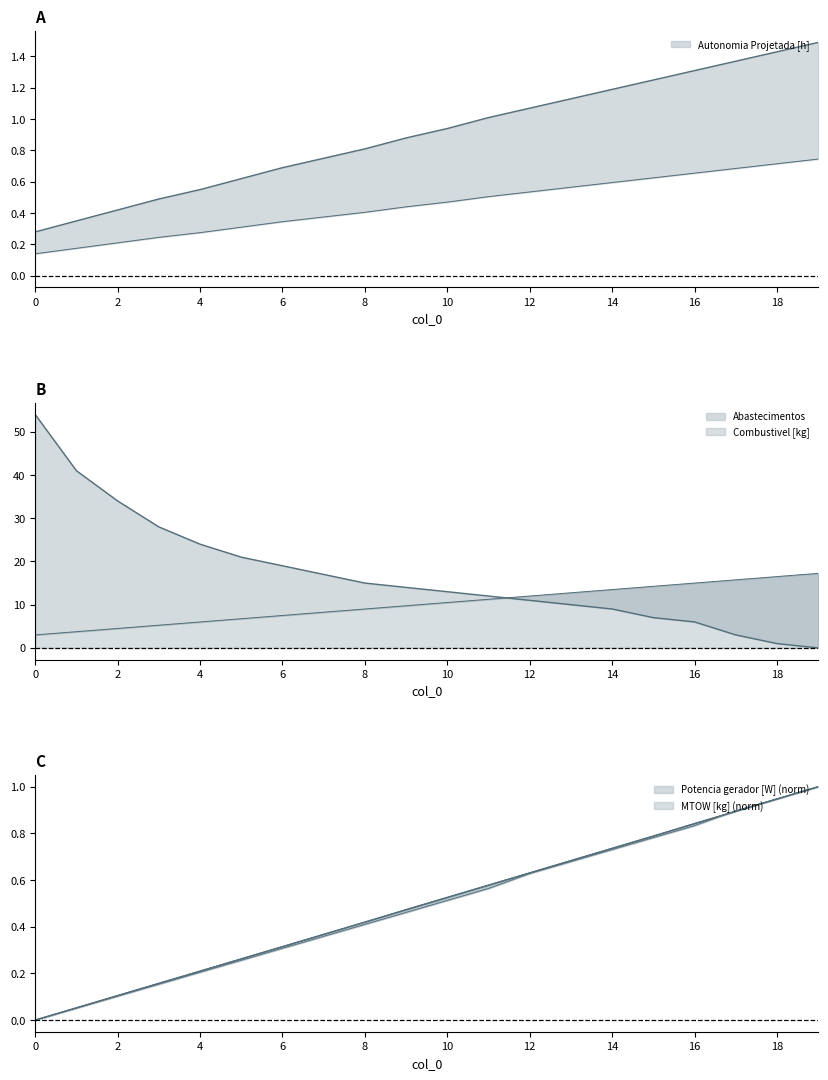

Between 7 and 4, which is larger?

7